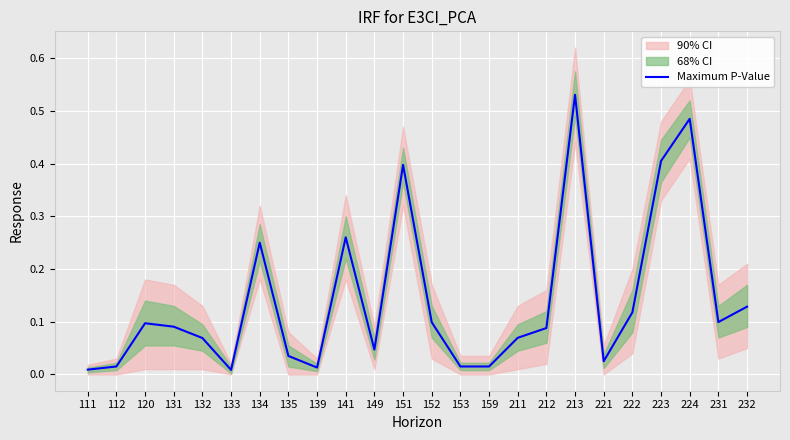

List the labels in order of value, largest first.

213, 224, 223, 151, 141, 134, 232, 222, 231, 152, 120, 131, 212, 211, 132, 149, 135, 221, 112, 153, 159, 139, 111, 133